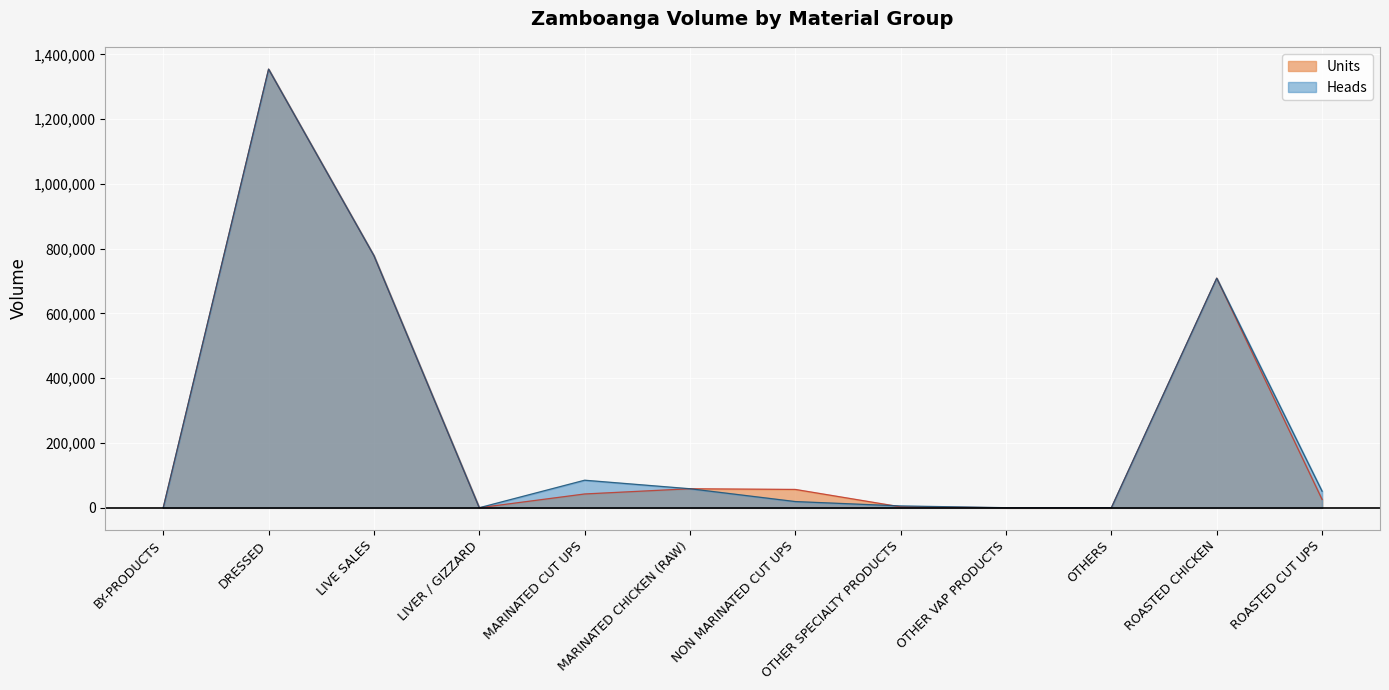

Count the number of data series in this chart.

2